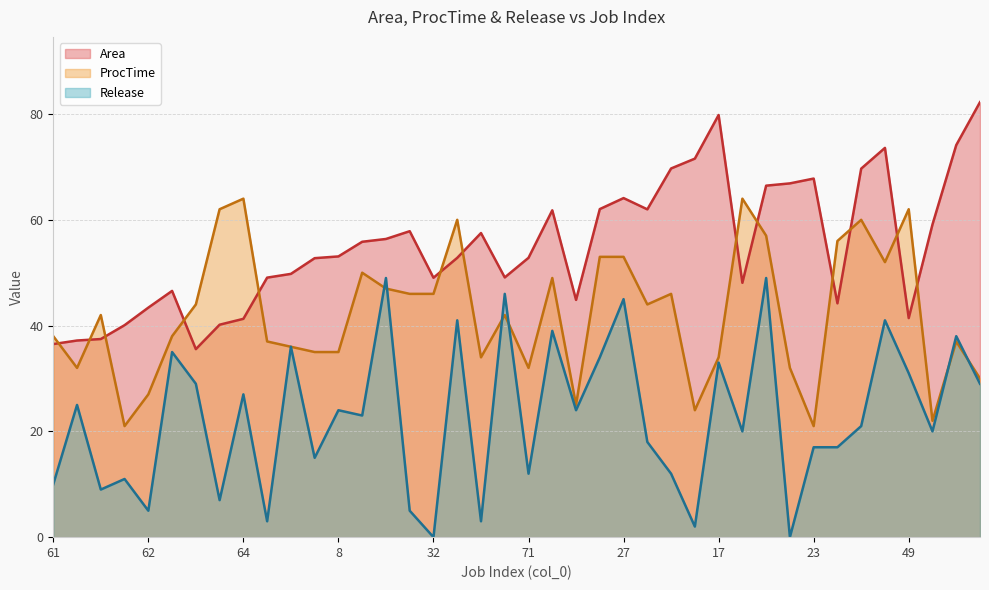

At 72, list the series in order from largest to smallest.

Area, ProcTime, Release